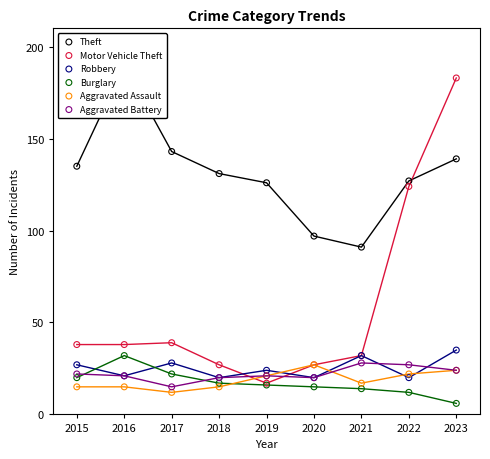

Is the value of Aggravated Battery at 2021 greater than the value of Aggravated Assault at 2015?

Yes